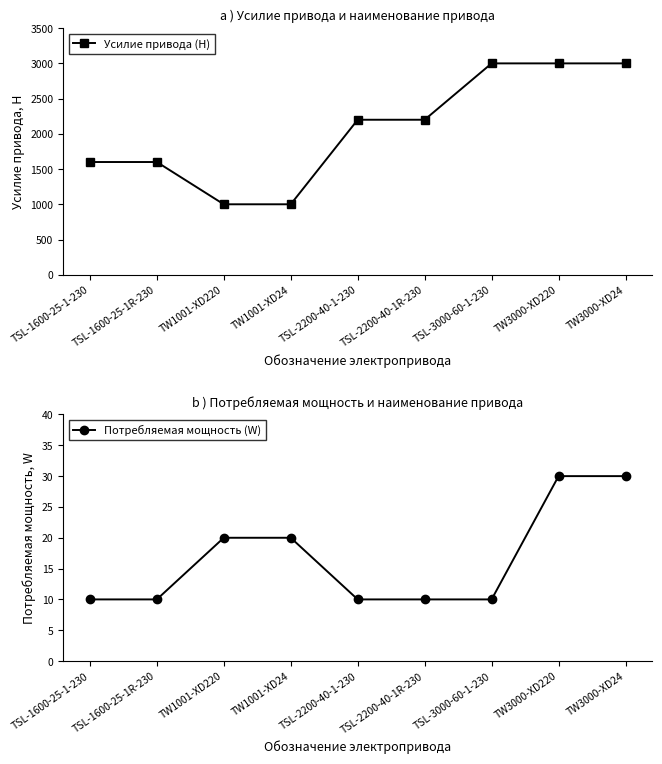

How many Усилие привода (Н) values are between 1600 and 3000?

7